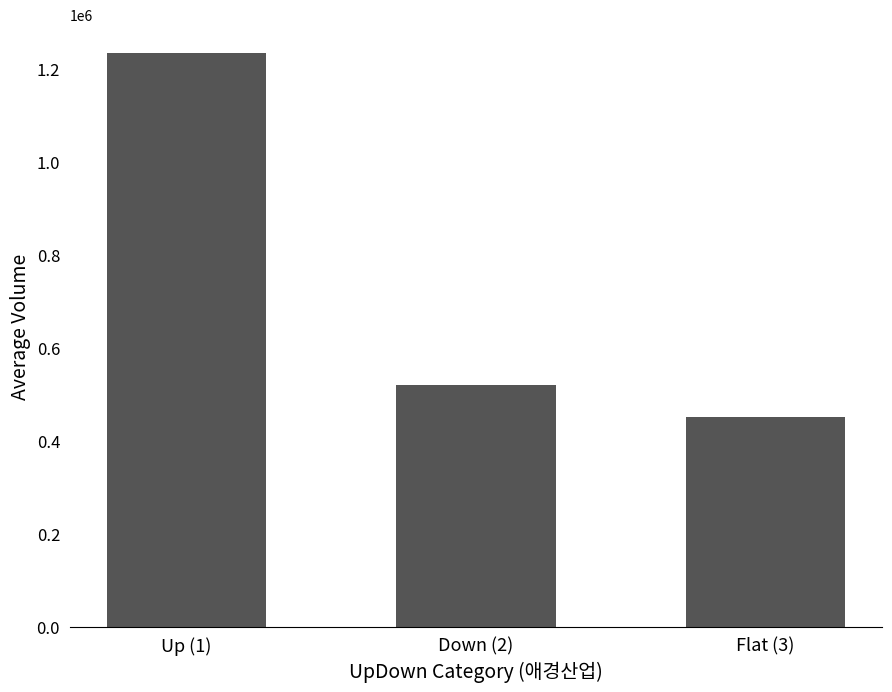

Read the value at Down (2).

520171.1